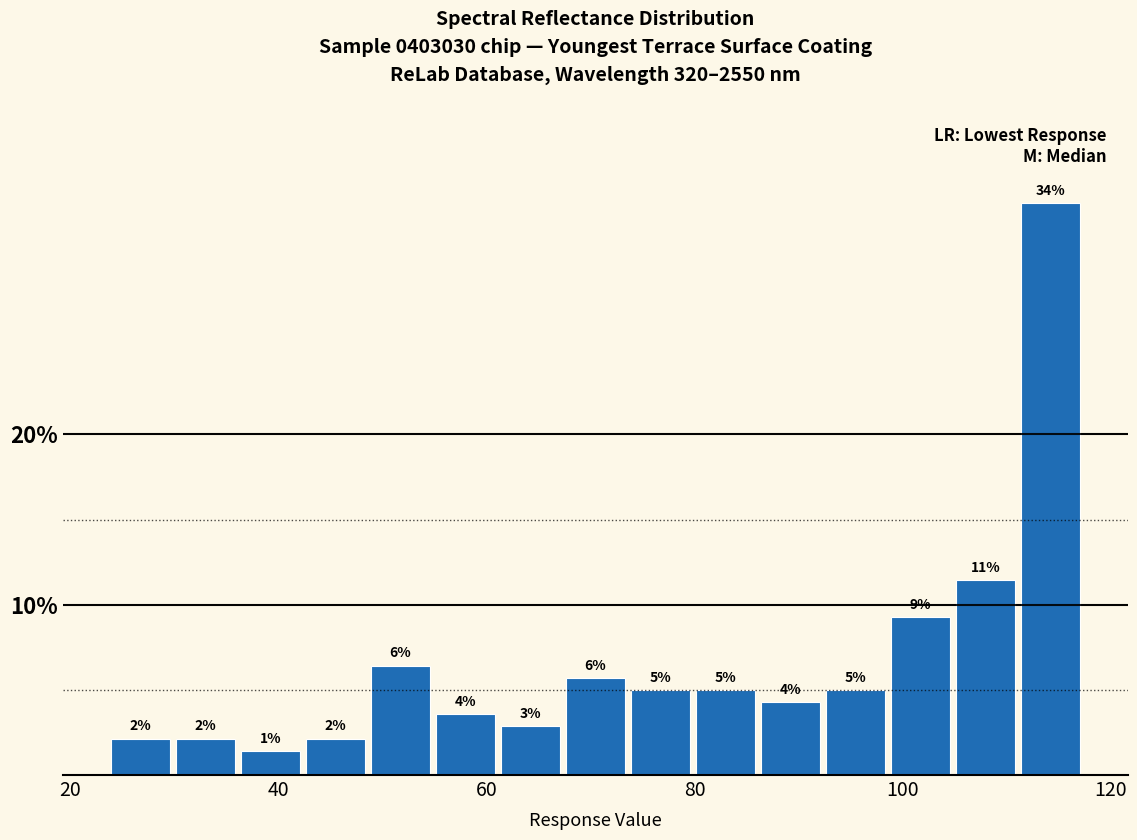

Read against the x-axis, roughly where is the centre of the tallest bar?

114